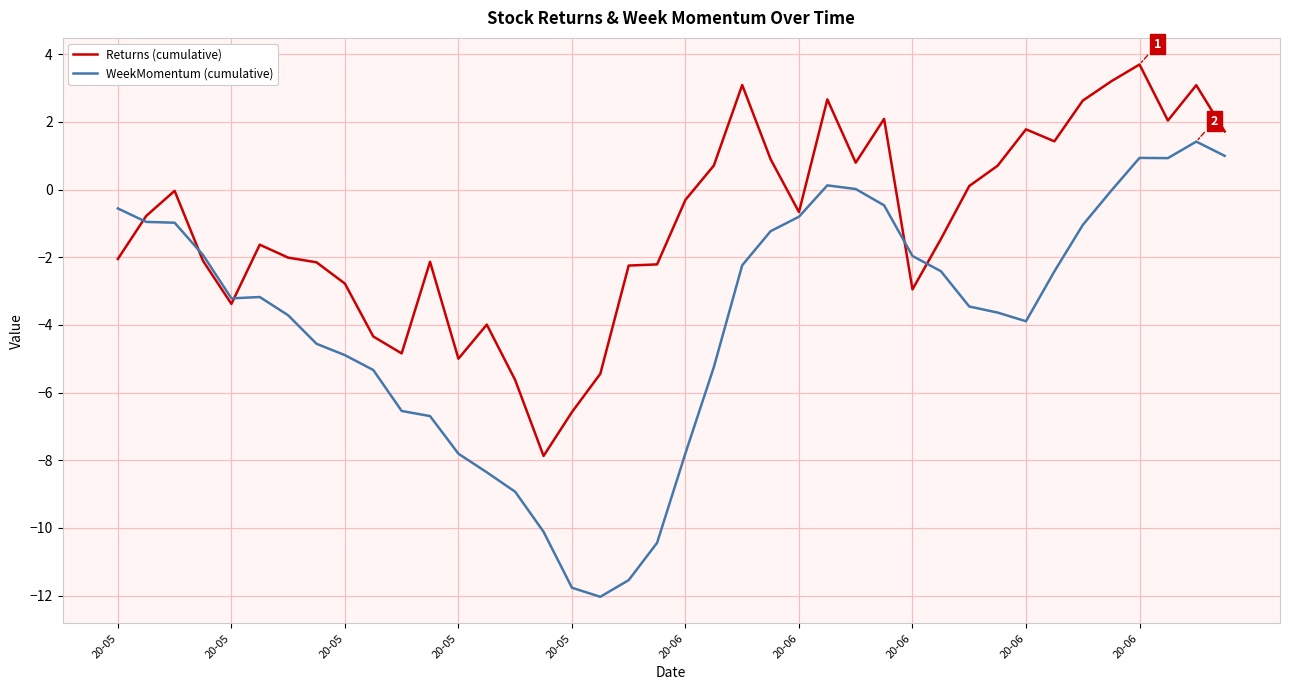

What is the difference between the second highest and second lowest values in the Returns (cumulative) series?

9.8